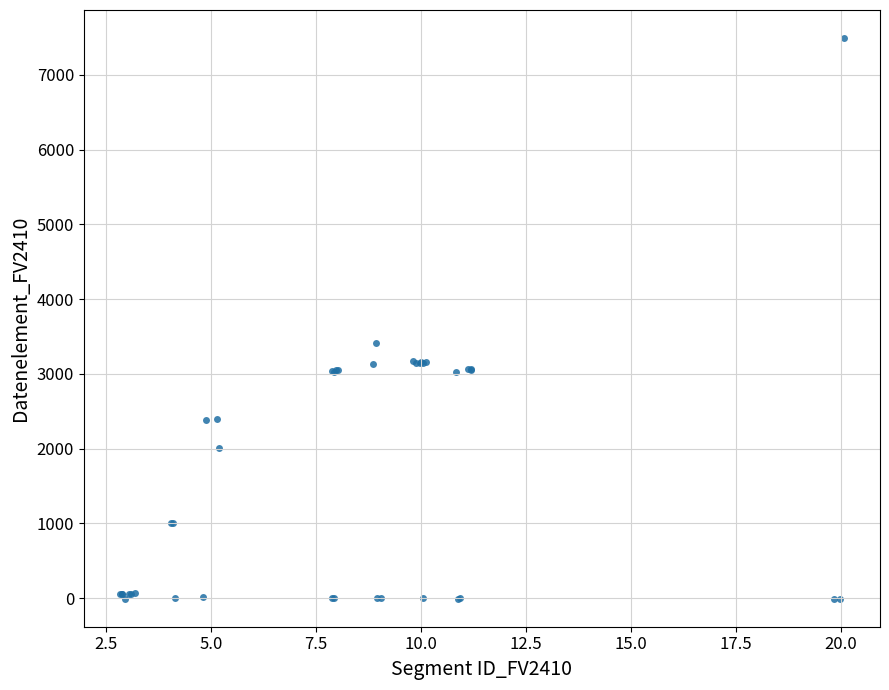

What Y value in the scatter plot is closest to 3741?

3418.6